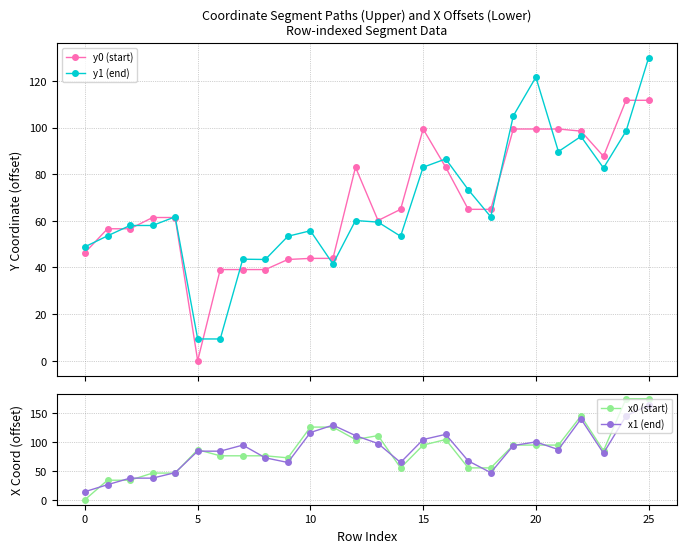

What is the highest value of the y1 (end) series?

129.9